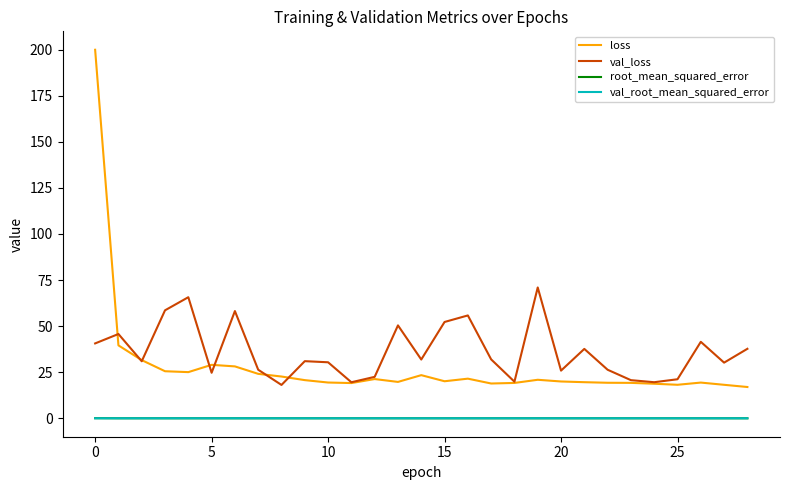

What is the maximum value shown in the chart?

199.9